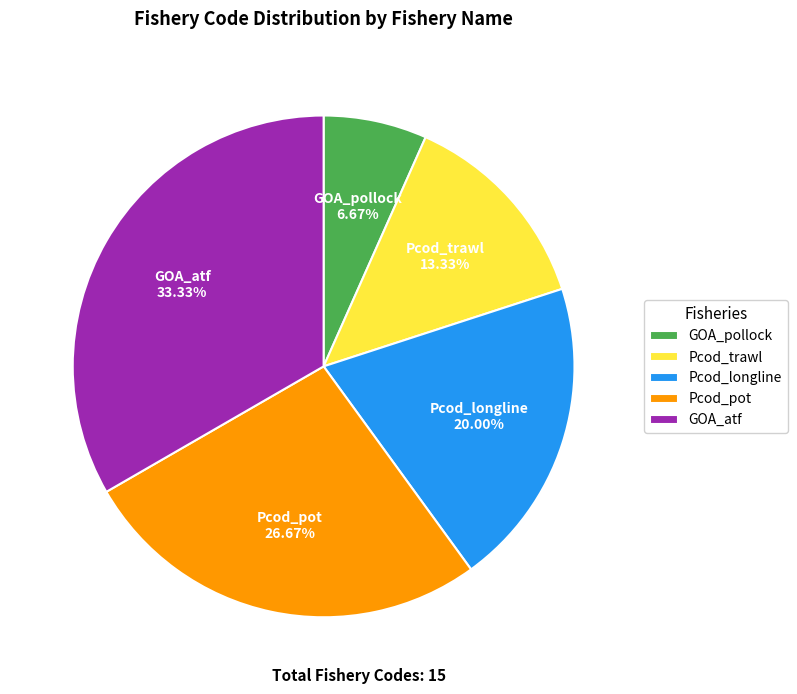

Which slice is the smallest?

GOA_pollock